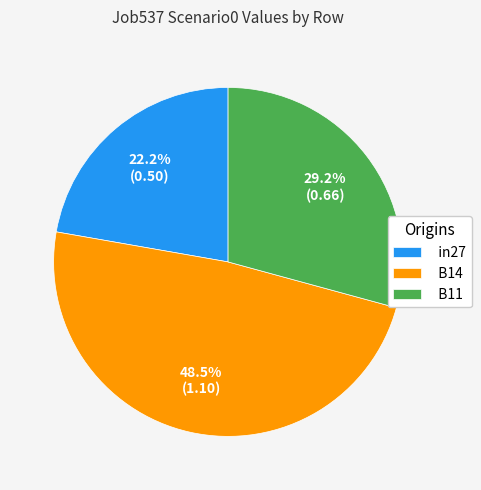

Is there a majority slice in this chart?

No